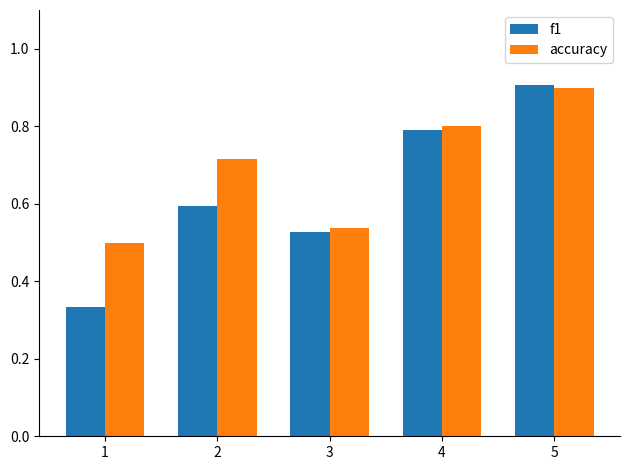

Where is accuracy nearest to the value 0?

1